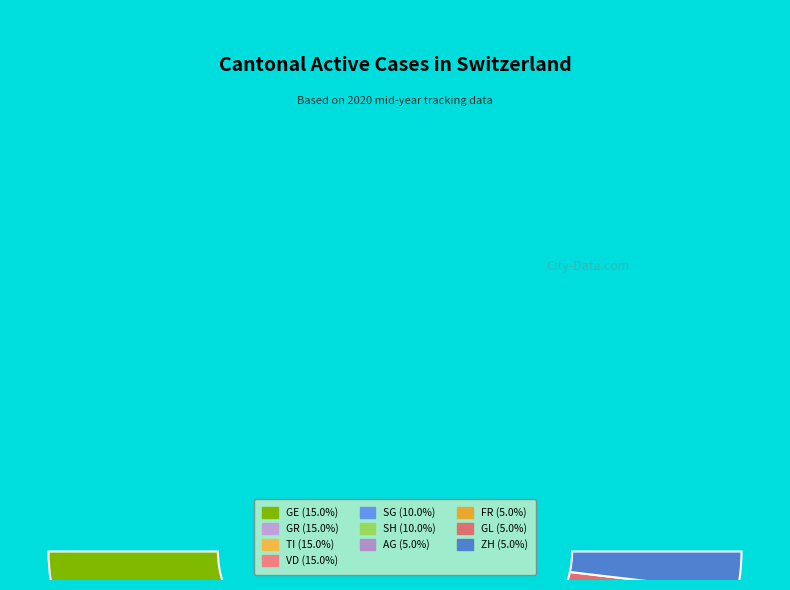

What is the largest slice in the pie chart?

GE